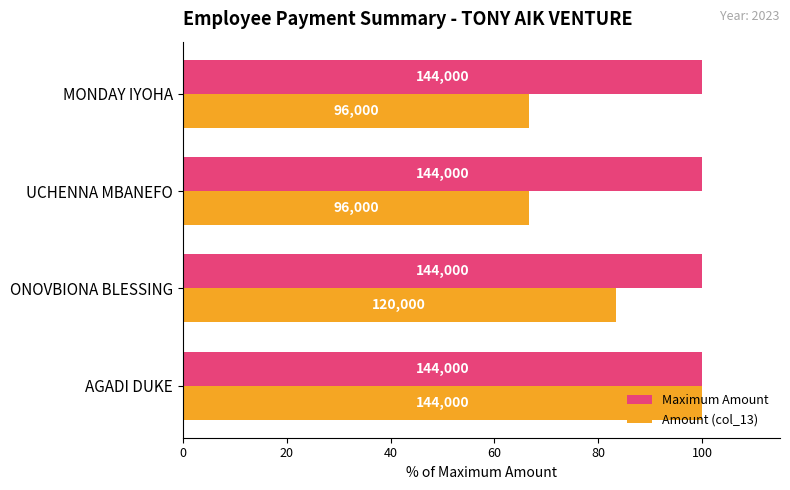

What is the sum of all Amount (col_13) values?

316.7